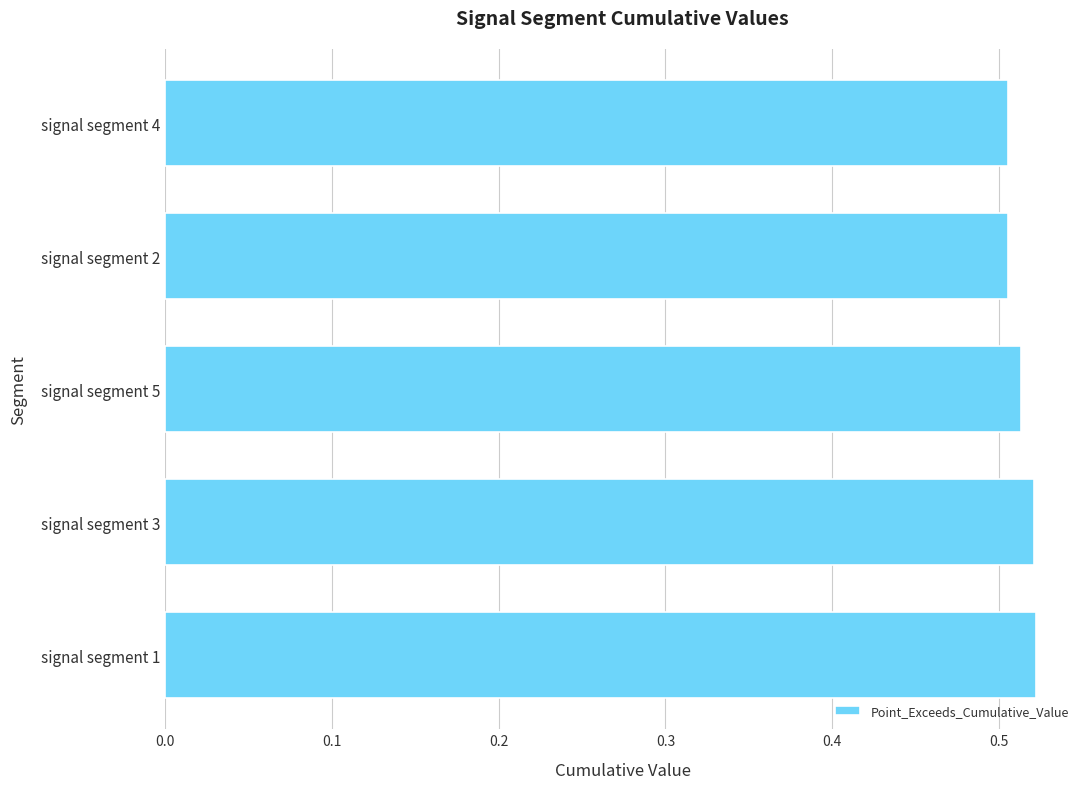

Count the number of categories in the chart.

5